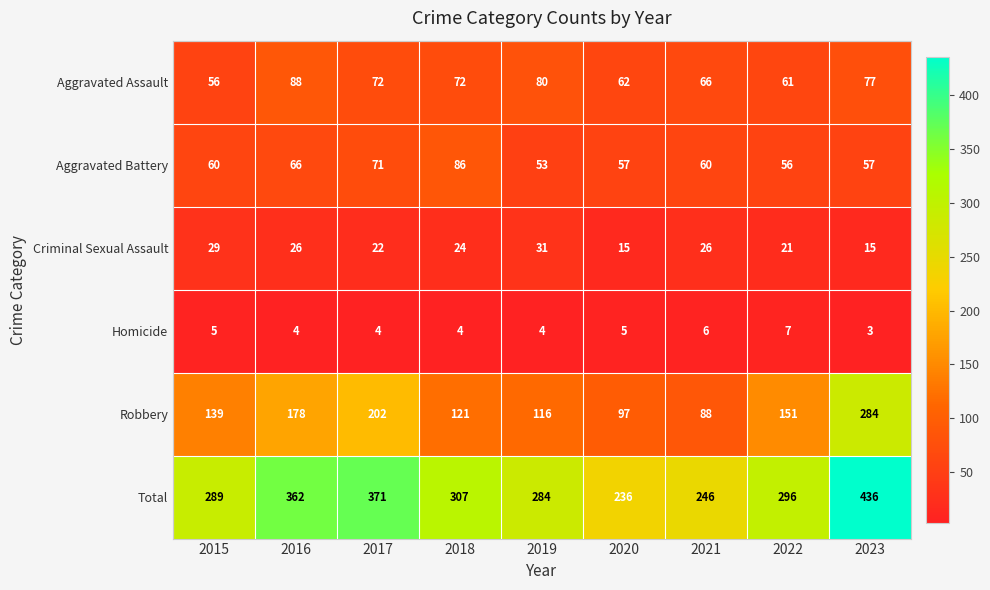

At which category is the sum across all series the highest?

2023